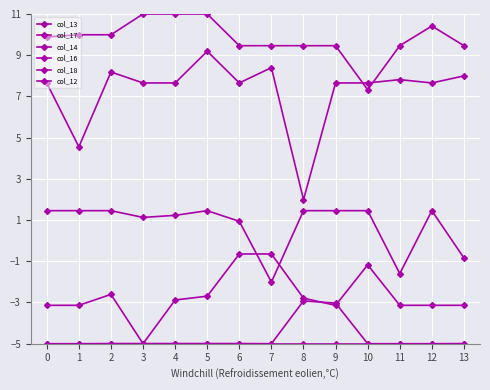

At 8, list the series in order from smallest to largest.

col_18, col_14, col_13, col_17, col_12, col_16